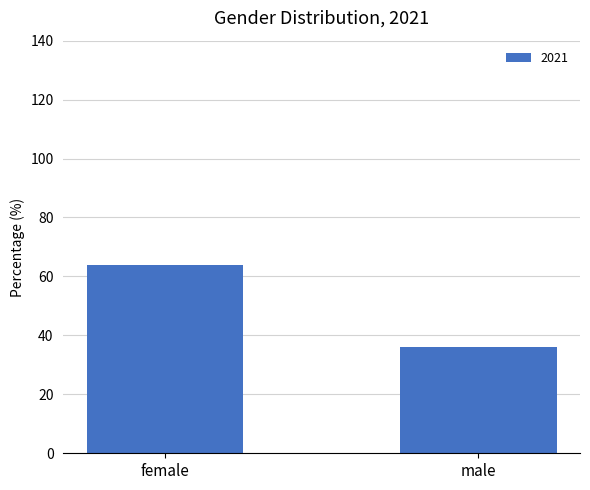

What is the average value?

50.0